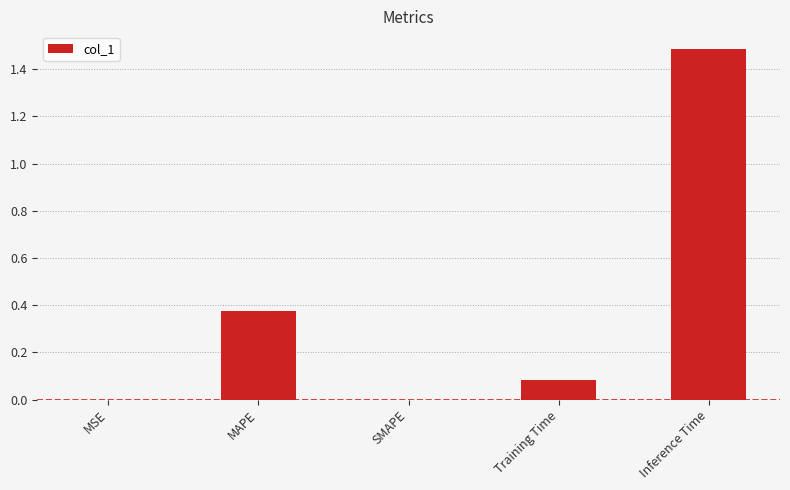

Is it true that the value at SMAPE is -0.9?

False